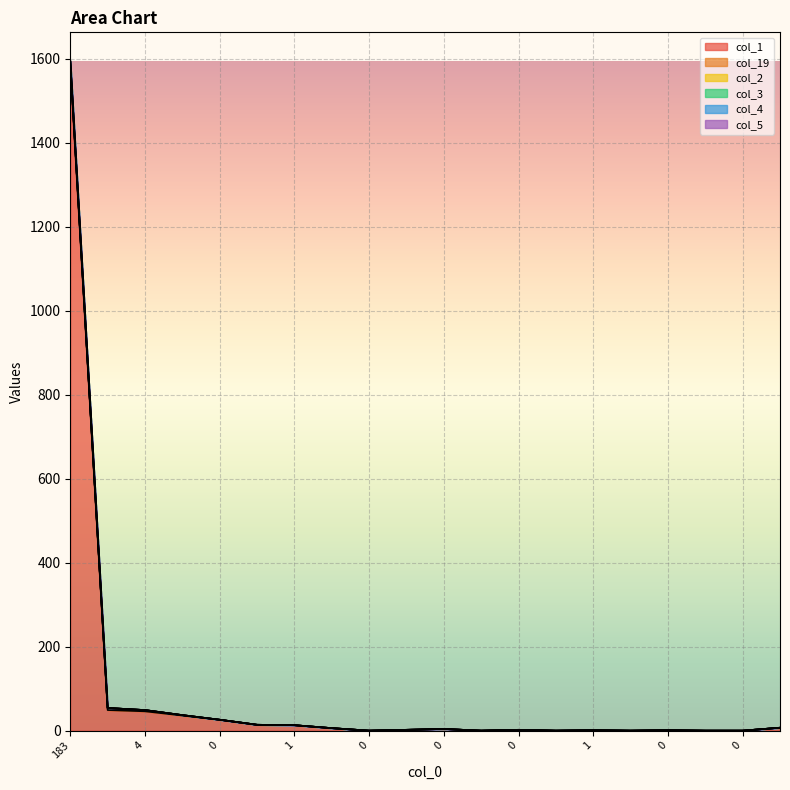

True or false: col_19 and col_1 cross at least once.

False